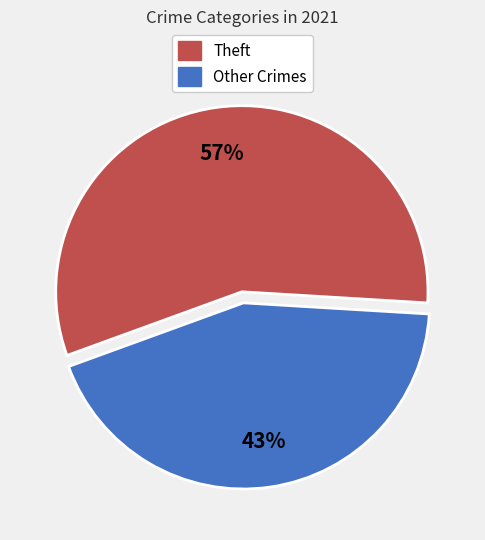

To the nearest percent, what is the average slice percentage?

50%